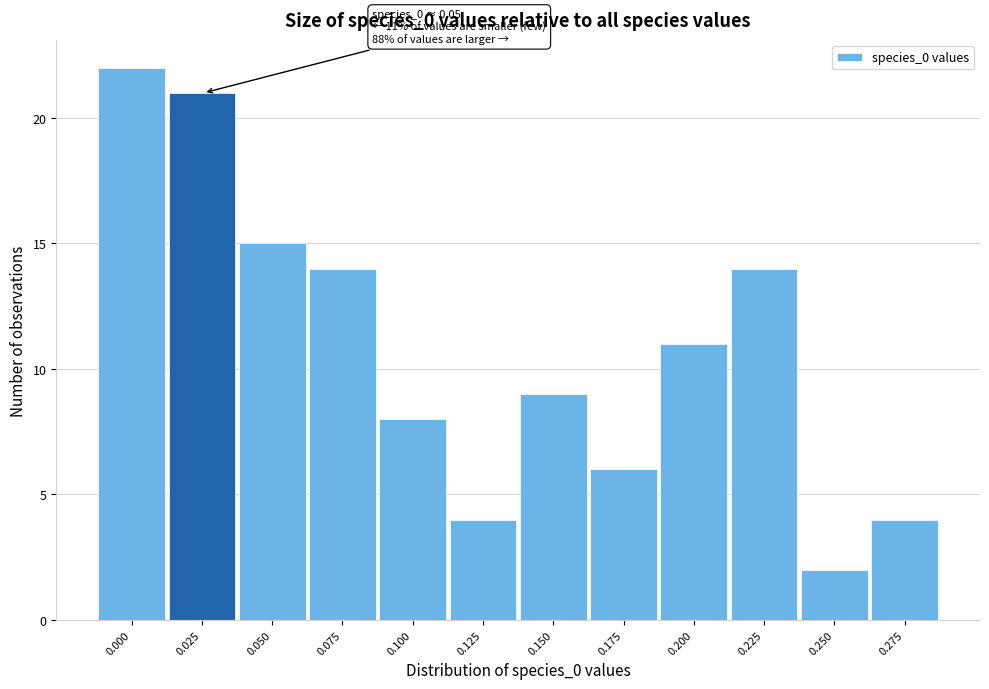

Reading left to right, extract all data points from this chart.

0.000=22	0.025=21	0.050=15	0.075=14	0.100=8	0.125=4	0.150=9	0.175=6	0.200=11	0.225=14	0.250=2	0.275=4